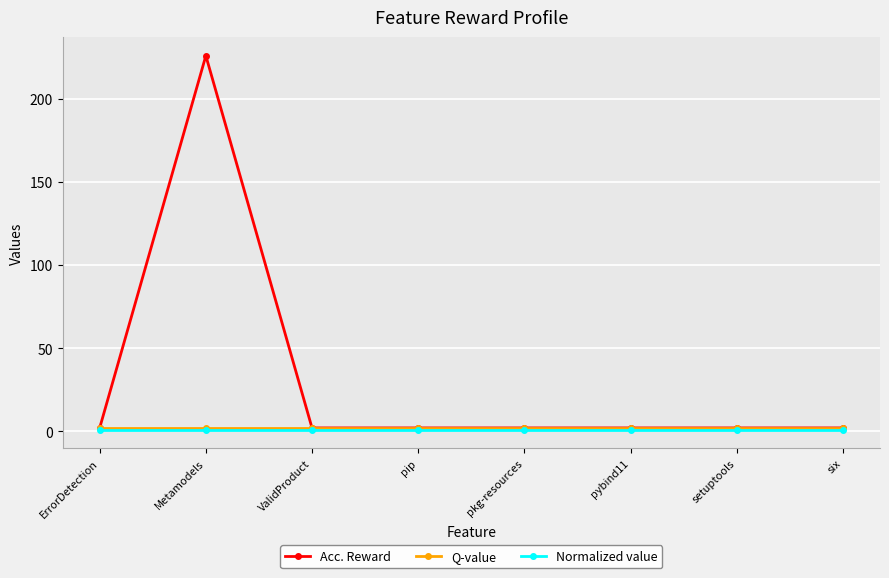

Which series has the largest total across all categories?

Acc. Reward